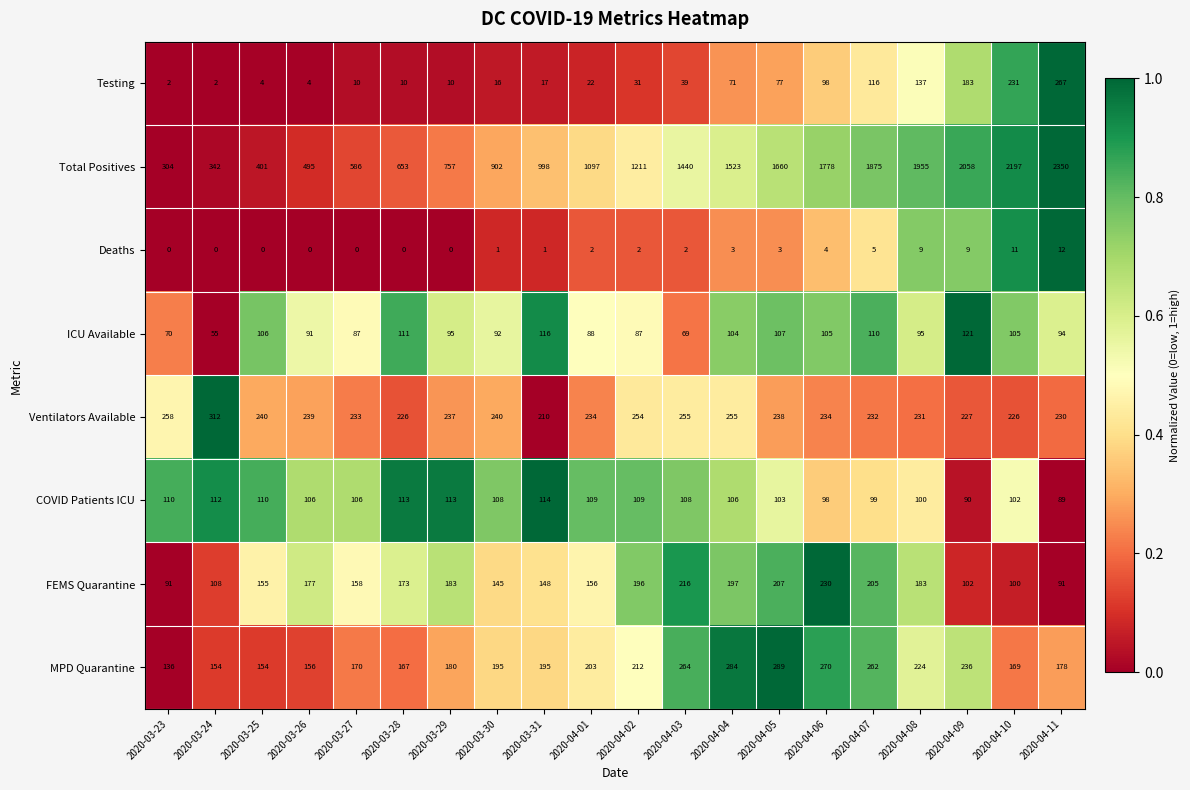

Rank the series by their maximum value, from highest to lowest.

Total Positives, Ventilators Available, MPD Quarantine, Testing, FEMS Quarantine, ICU Available, COVID Patients ICU, Deaths